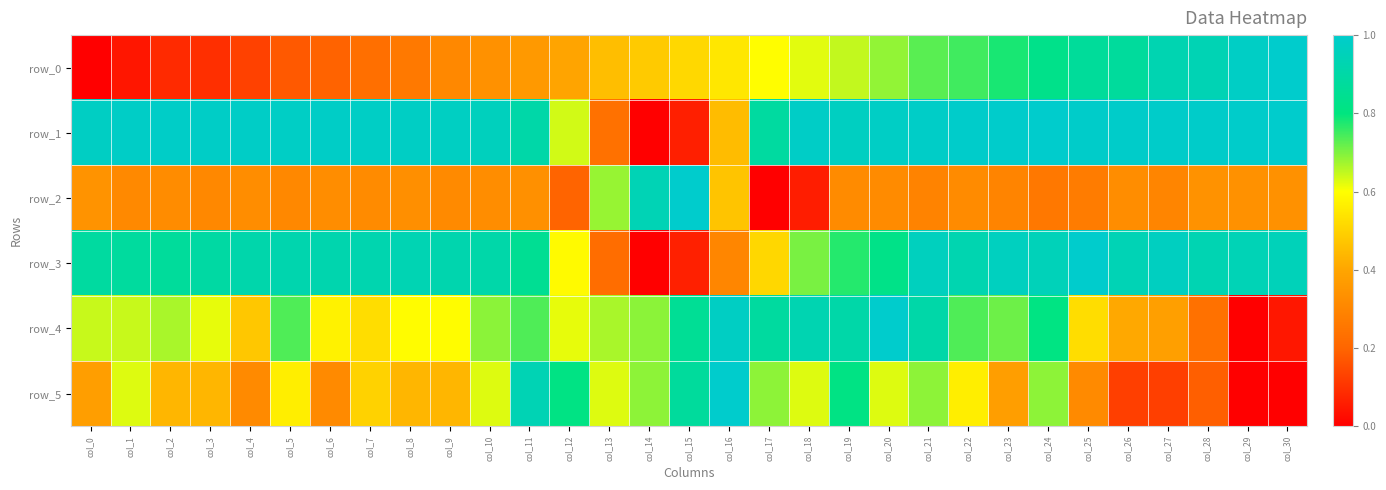

List the series in order of their peak value, highest first.

row_0, row_1, row_2, row_3, row_4, row_5